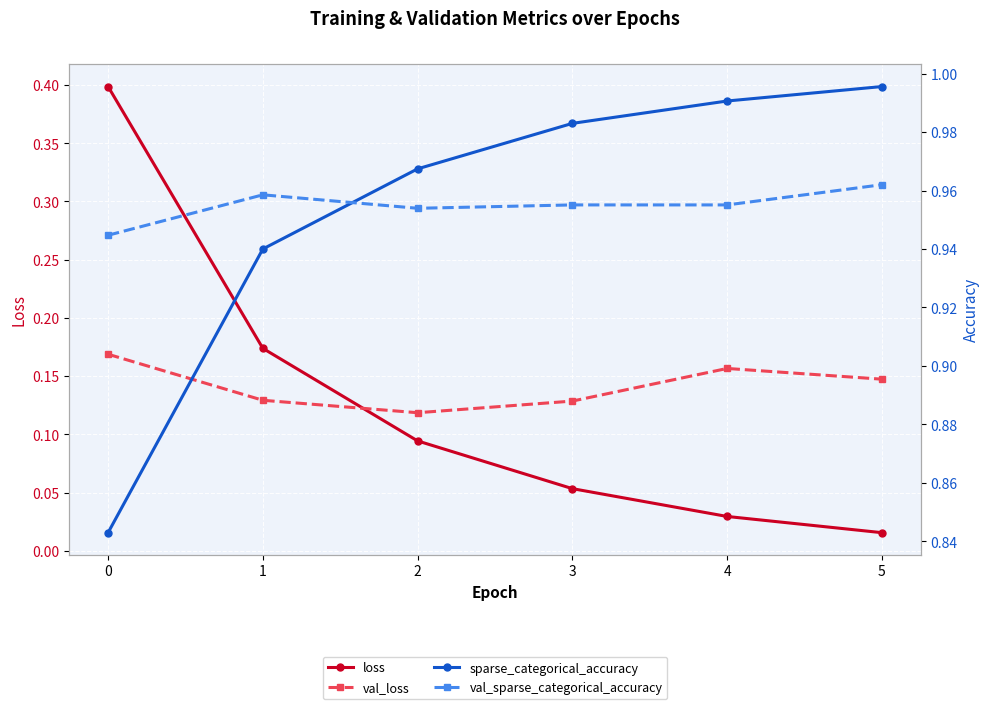

After their last crossing, which series has the higher values: sparse_categorical_accuracy or val_sparse_categorical_accuracy?

sparse_categorical_accuracy